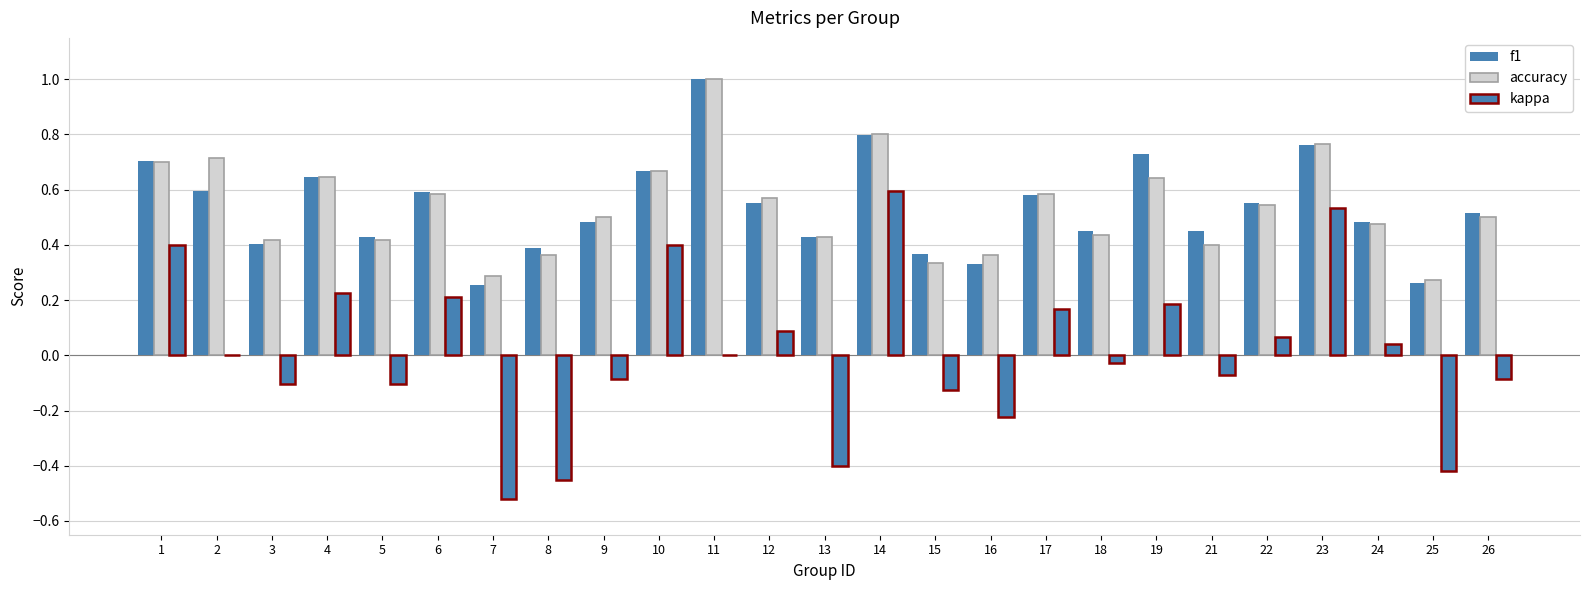

What value does the f1 series have at 22?

0.6